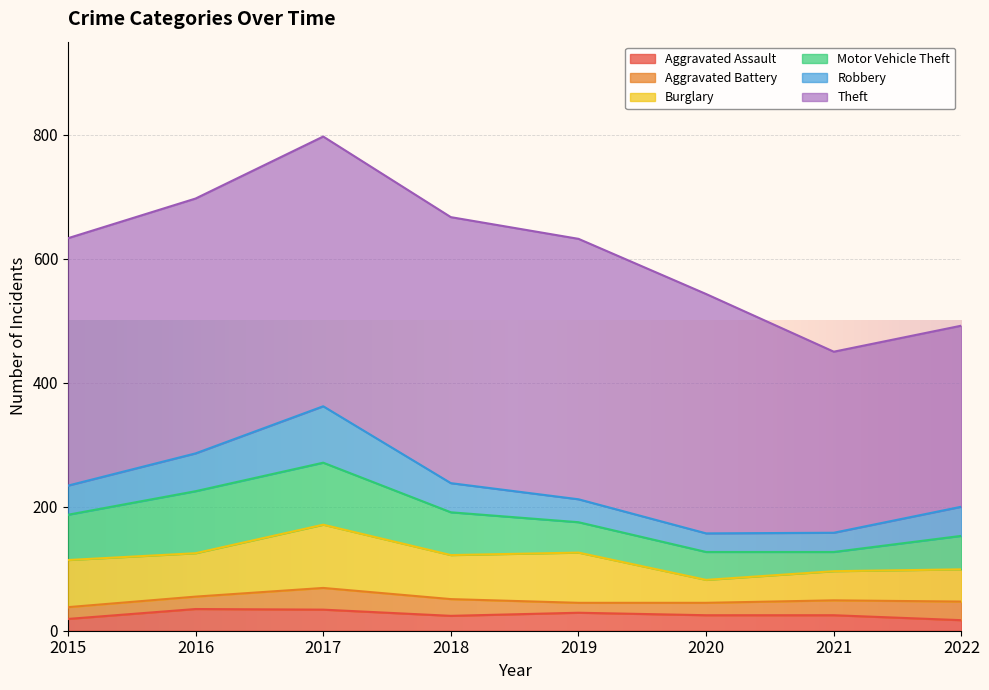

What is the sum of the Motor Vehicle Theft values at 2019 and 2021?

80